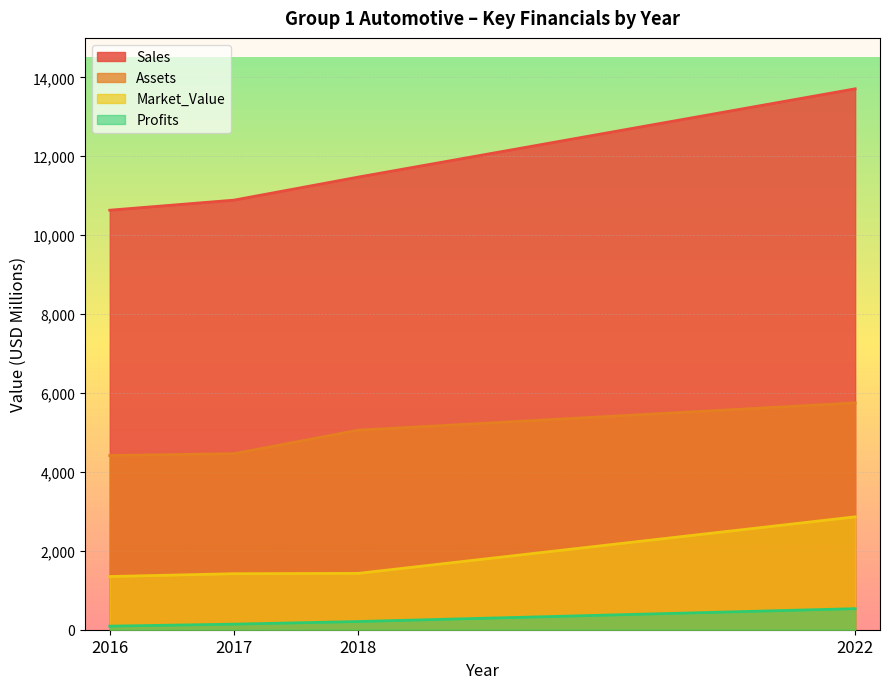

What is the value of the Market_Value point at the 4th from the left?

2861.0